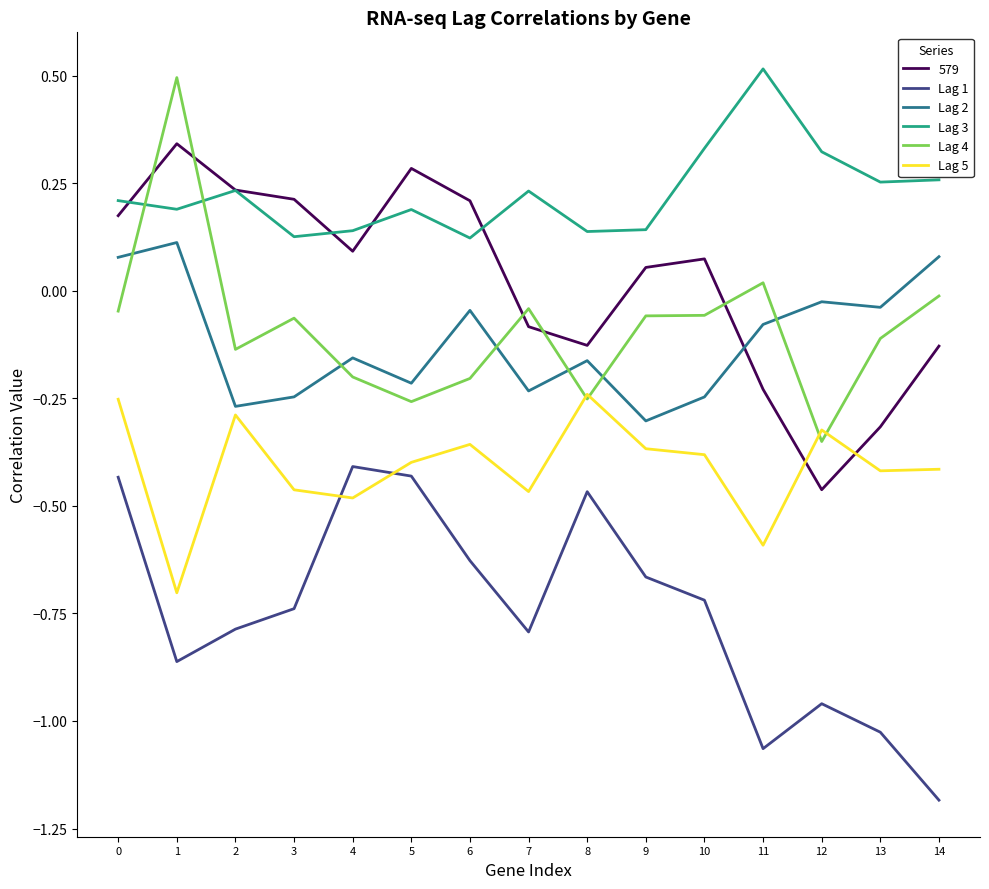

What is the spread (max minus min) of values at 4?

0.6